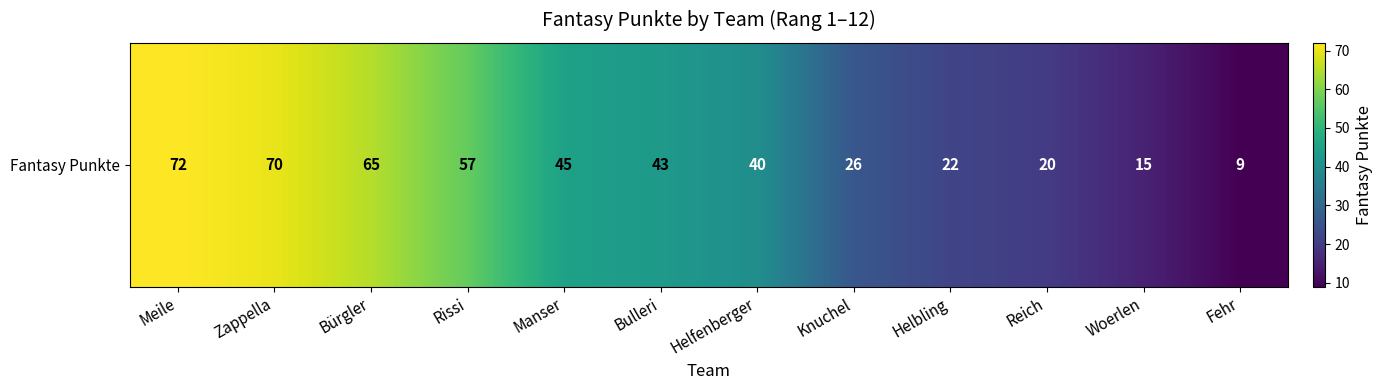

List the labels in order of value, largest first.

Meile, Zappella, Bürgler, Rissi, Manser, Bulleri, Helfenberger, Knuchel, Helbling, Reich, Woerlen, Fehr